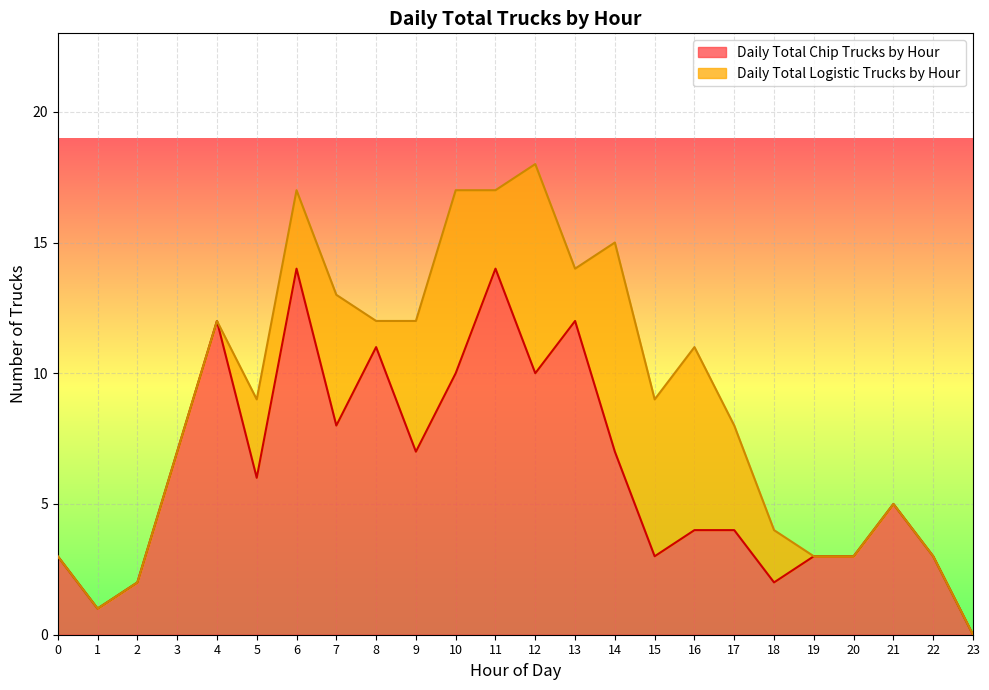

Read the value at 12, to the nearest 10.

10